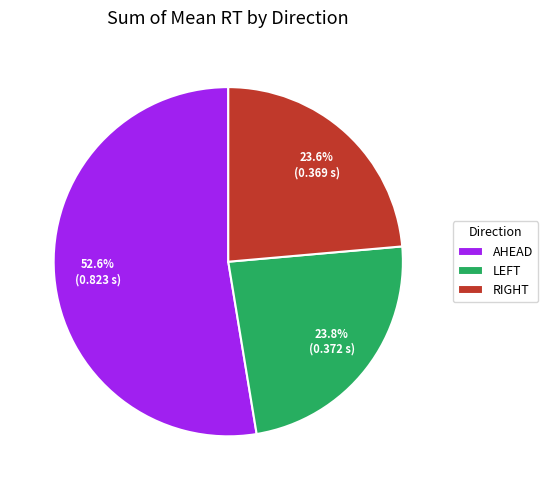

How many segments does this pie chart have?

3